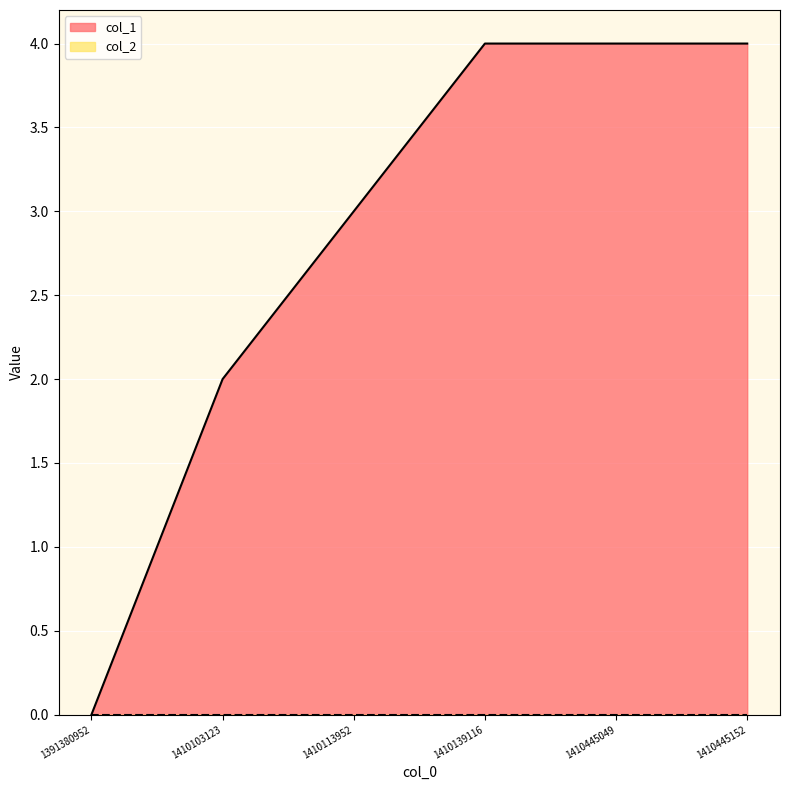

List the labels in order of value, largest first.

1410139116, 1410445049, 1410445152, 1410113952, 1410103123, 1391380952